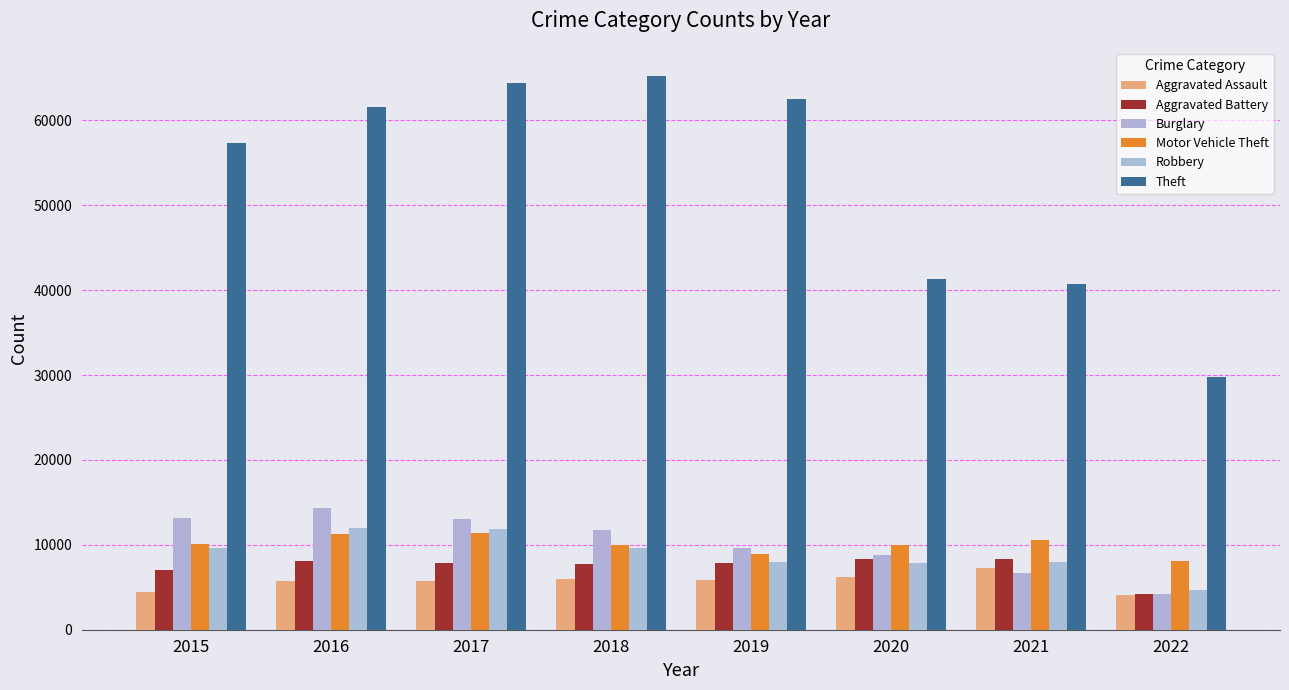

What are all the series names shown in the legend?

Aggravated Assault, Aggravated Battery, Burglary, Motor Vehicle Theft, Robbery, Theft